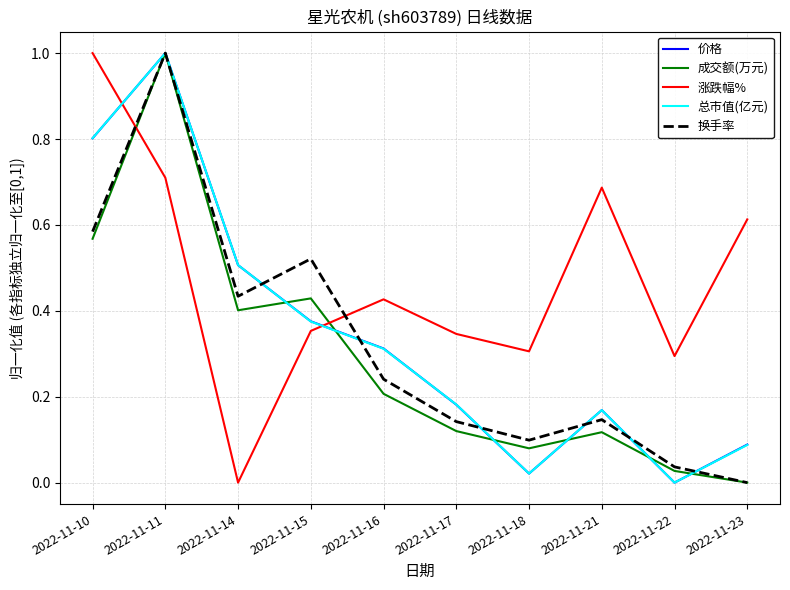

Which series changed the most between 2022-11-14 and 2022-11-15?

涨跌幅%